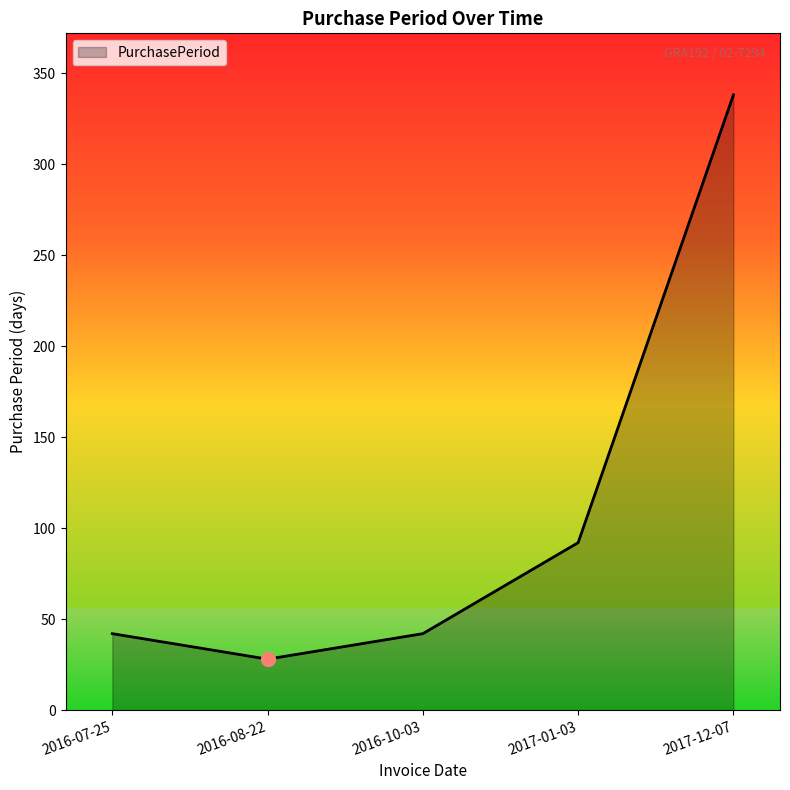

Approximately how many times larger is the value at 2016-07-25 compared to 2016-08-22?

1.5